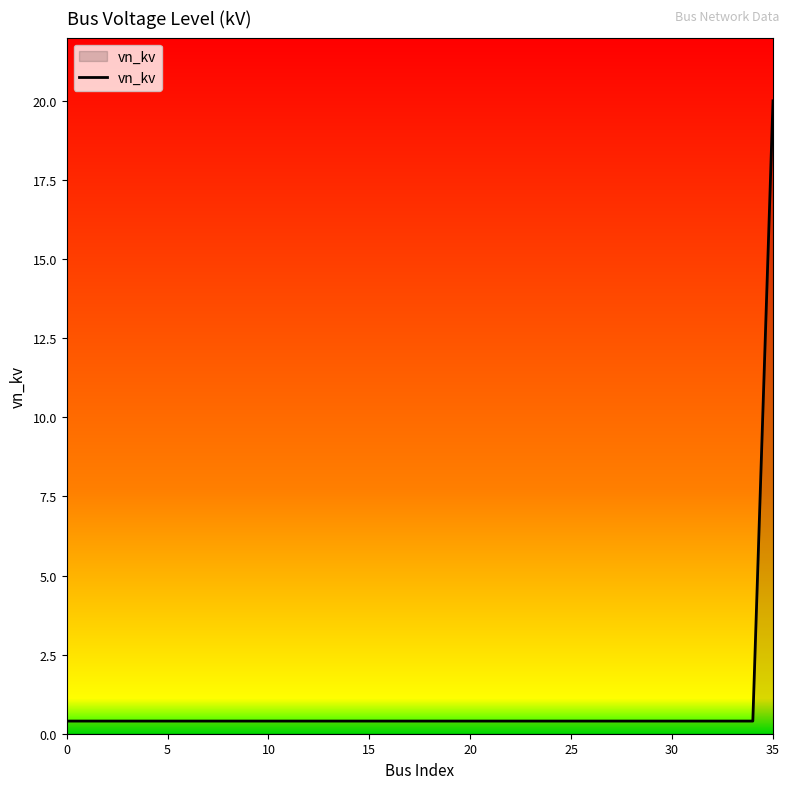

How many lines are shown in the chart?

1